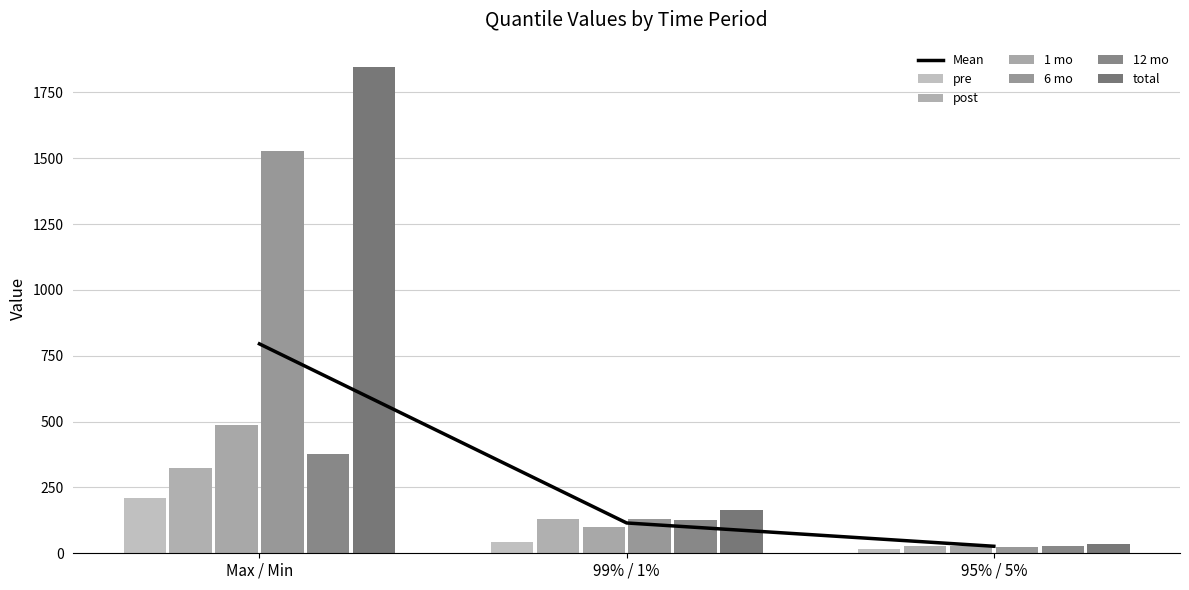

The value of pre at Max / Min is 211.6. True or false?

True